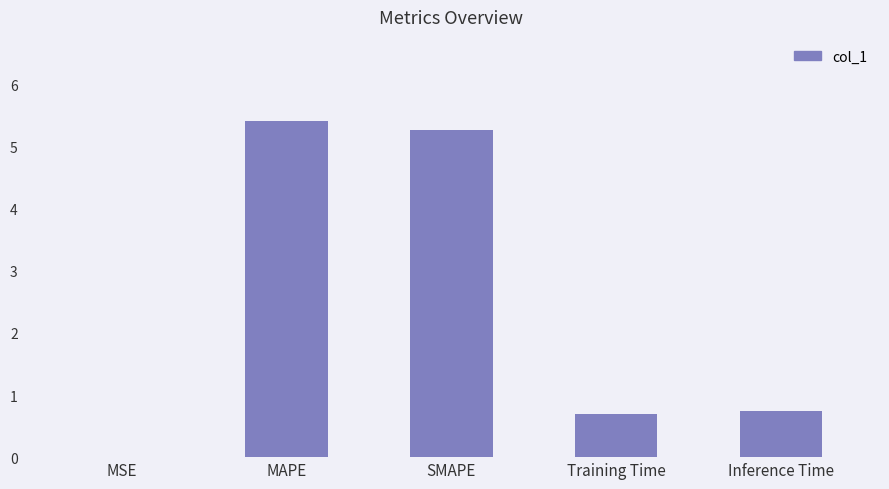

The chart shows a value of 5.3 at SMAPE. True or false?

True